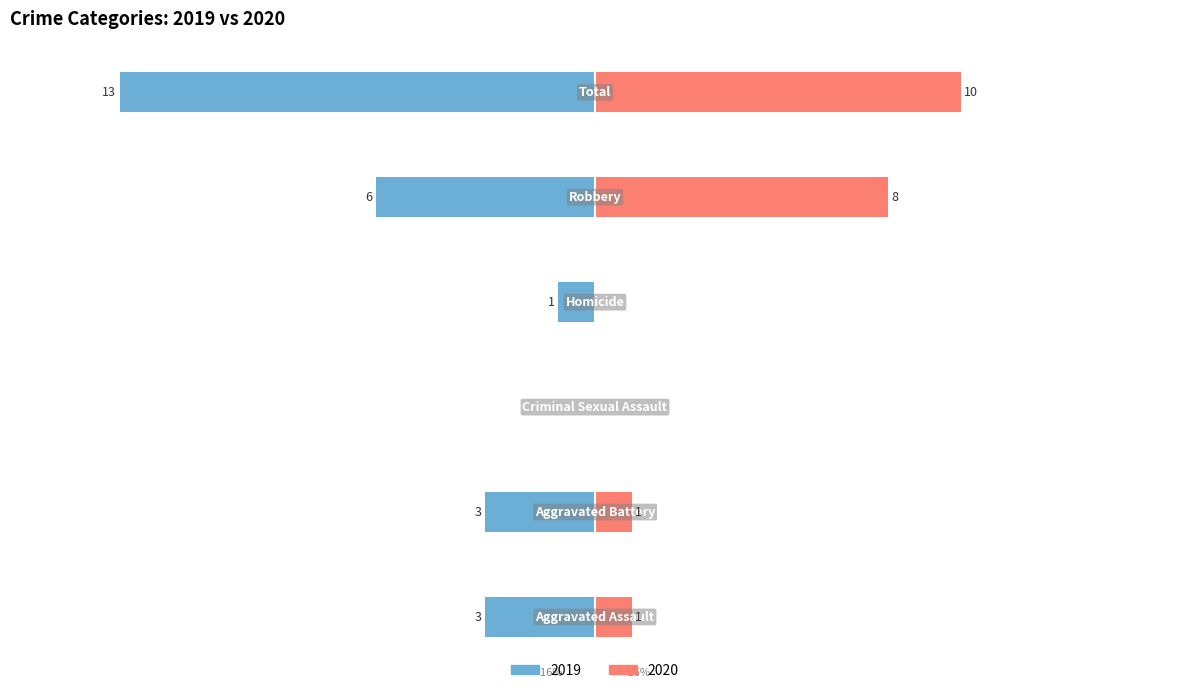

Reading left to right, list all the values displayed in this chart.

Left (2019): Aggravated Assault=-3	Aggravated Battery=-3	Criminal Sexual Assault=0	Homicide=-1	Robbery=-6	Total=-13
Right (2020): Aggravated Assault=1	Aggravated Battery=1	Criminal Sexual Assault=0	Homicide=0	Robbery=8	Total=10